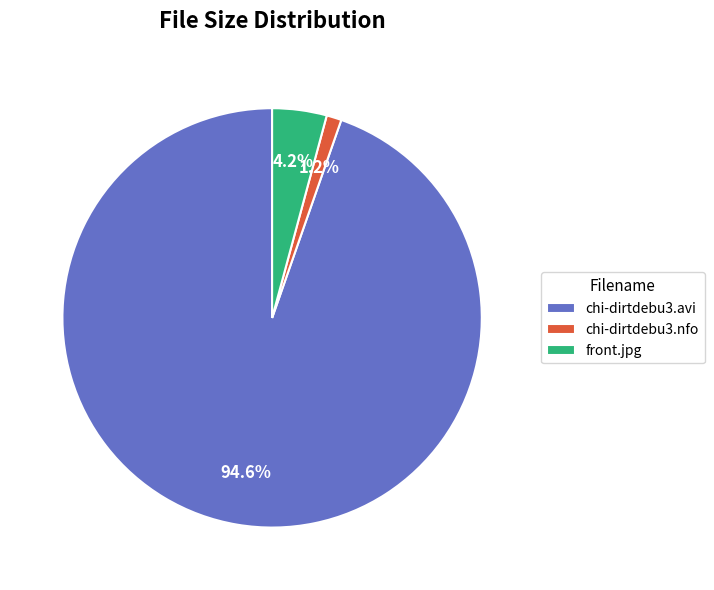

True or false: chi-dirtdebu3.nfo accounts for 1% of the total.

True